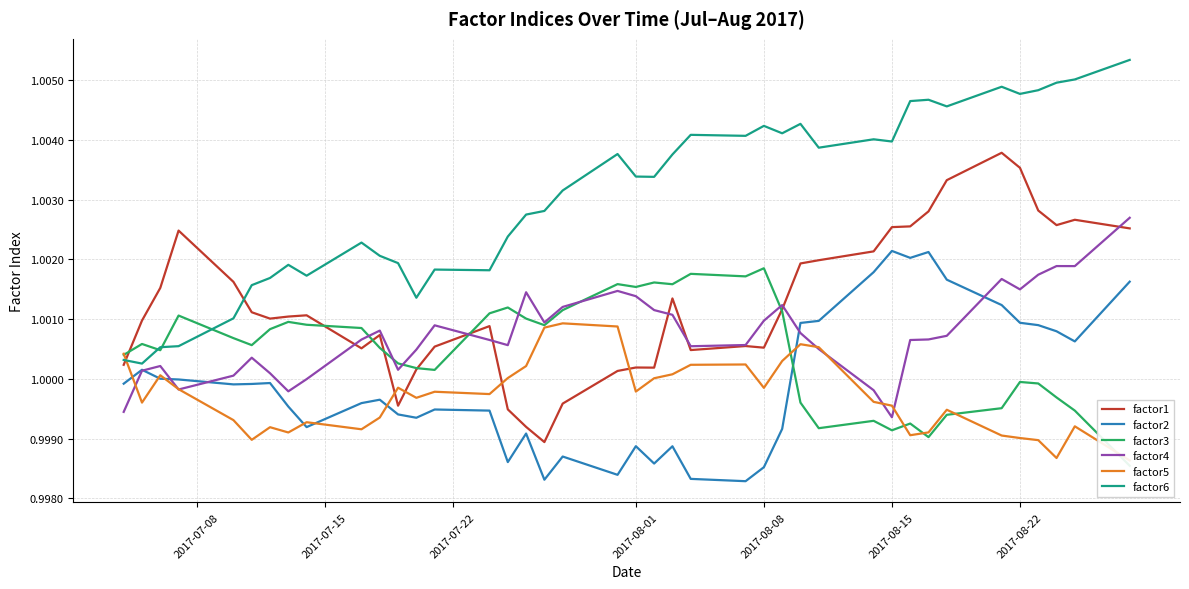

What are all the series names shown in the legend?

factor1, factor2, factor3, factor4, factor5, factor6